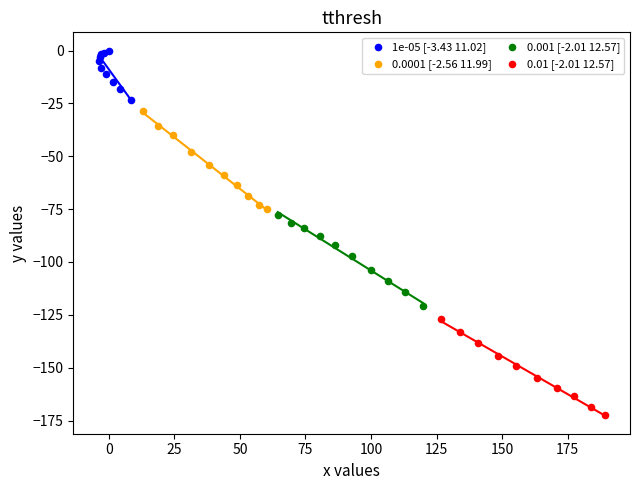

Which series reaches the maximum Y coordinate?

1e-05 [-3.43 11.02]